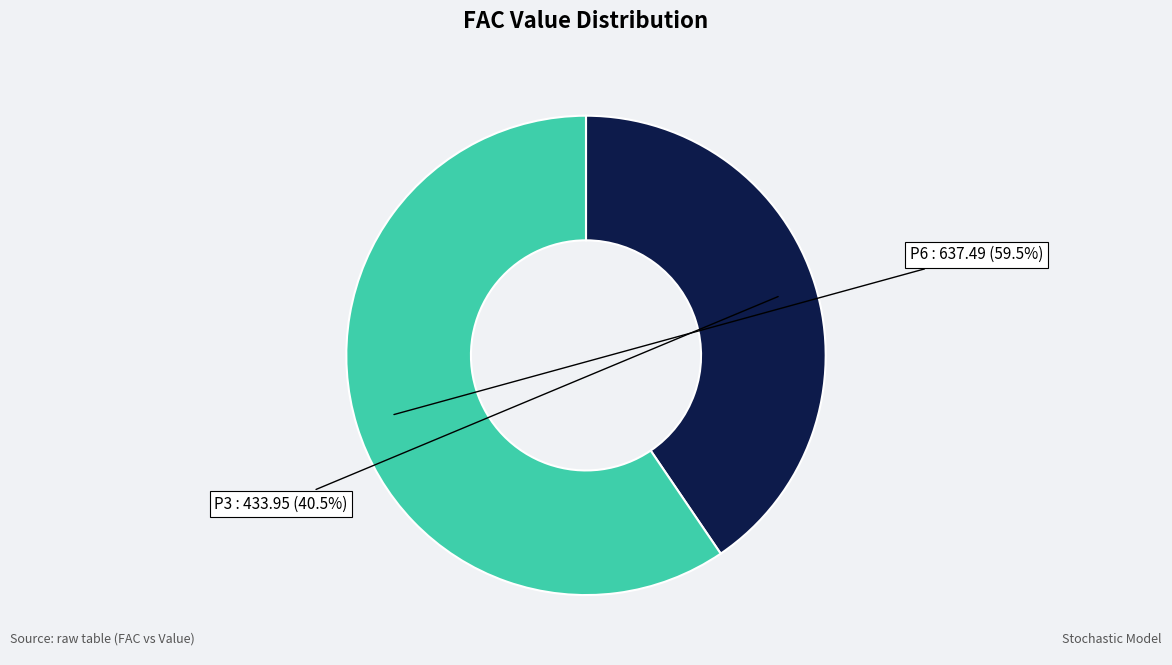

Does any single category account for the majority?

Yes